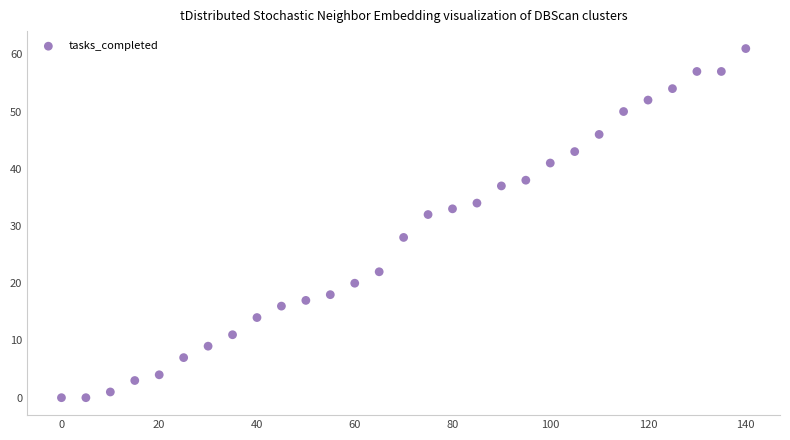

What is the range of Y values (max minus min)?

61